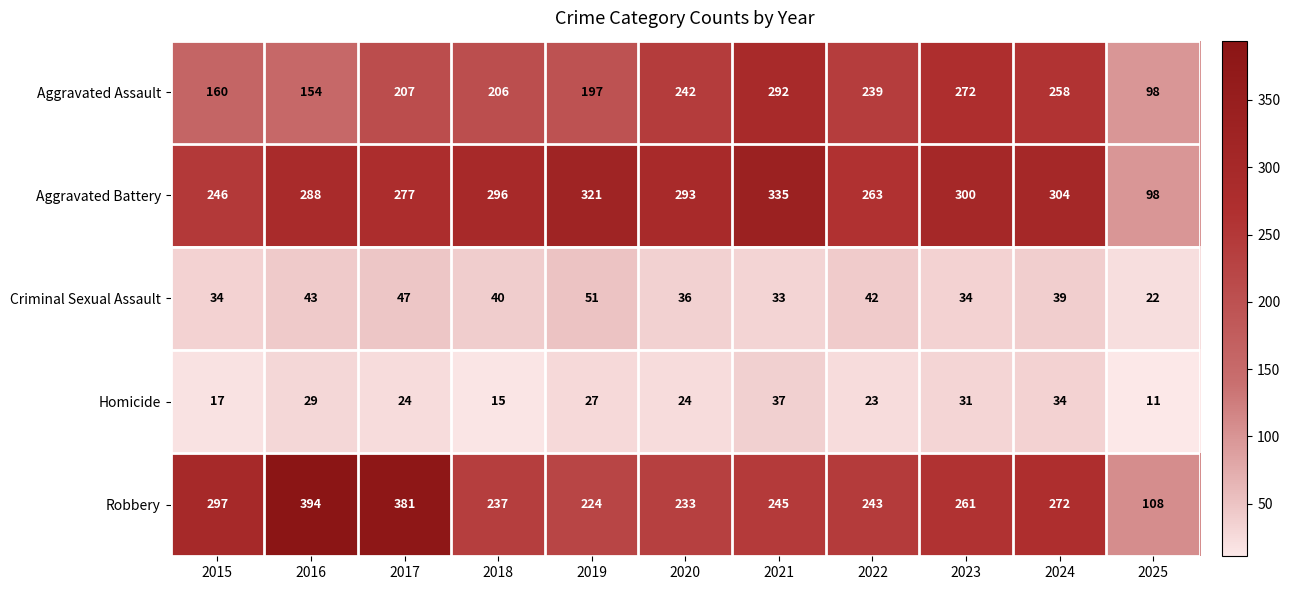

Which series has the largest total across all categories?

Aggravated Battery